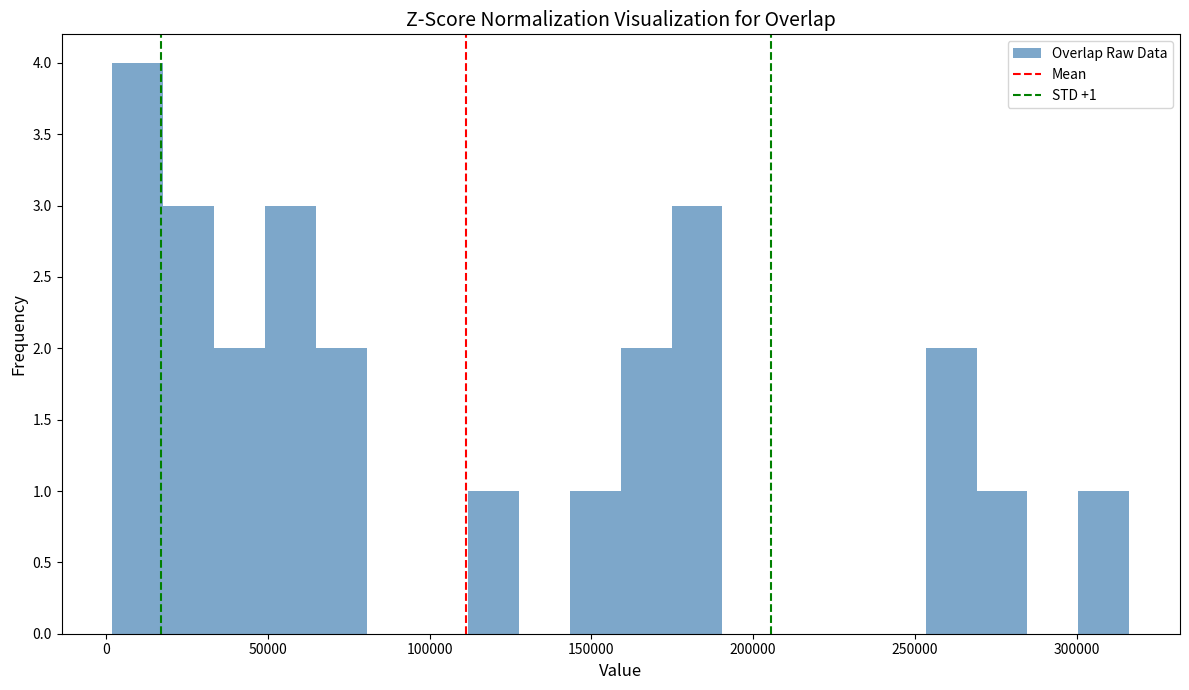

Around what value on the x-axis is the tallest bar? Give the approximate position of its centre, as read against the axis.

10000